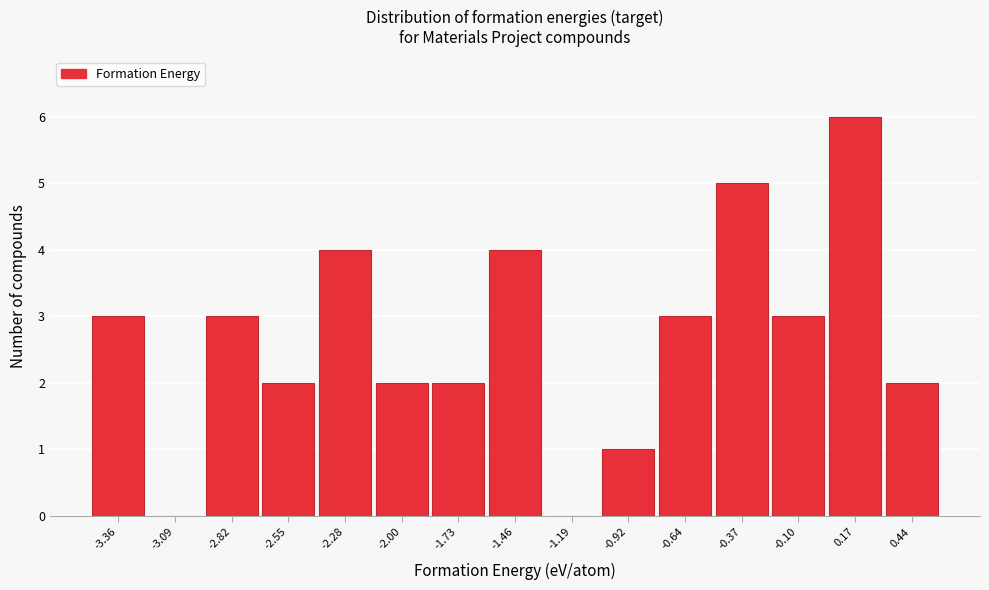

Reading left to right, transcribe this chart: for each bar, give the range it covers on the x-axis and its height. Neither the bar edges nor the heights are printed on the chart, so give them approximately, as read against the axes.

-3.50 to -3.25: 3
-3.25 to -2.95: 0
-2.95 to -2.70: 3
-2.70 to -2.40: 2
-2.40 to -2.15: 4
-2.15 to -1.85: 2
-1.85 to -1.60: 2
-1.60 to -1.30: 4
-1.30 to -1.05: 0
-1.05 to -0.80: 1
-0.80 to -0.50: 3
-0.50 to -0.25: 5
-0.25 to 0.05: 3
0.05 to 0.30: 6
0.30 to 0.60: 2